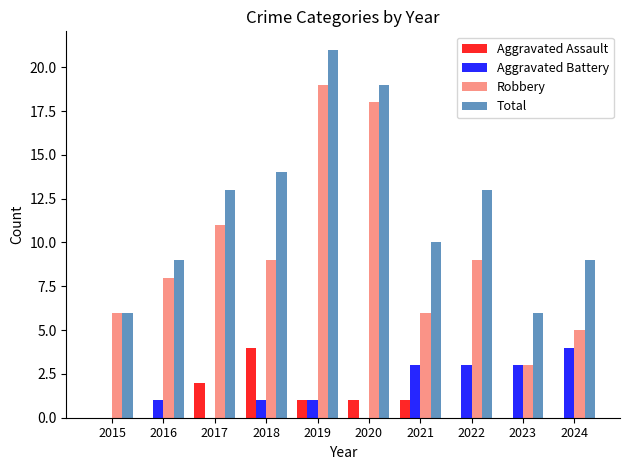

Which series has the widest spread of values?

Robbery